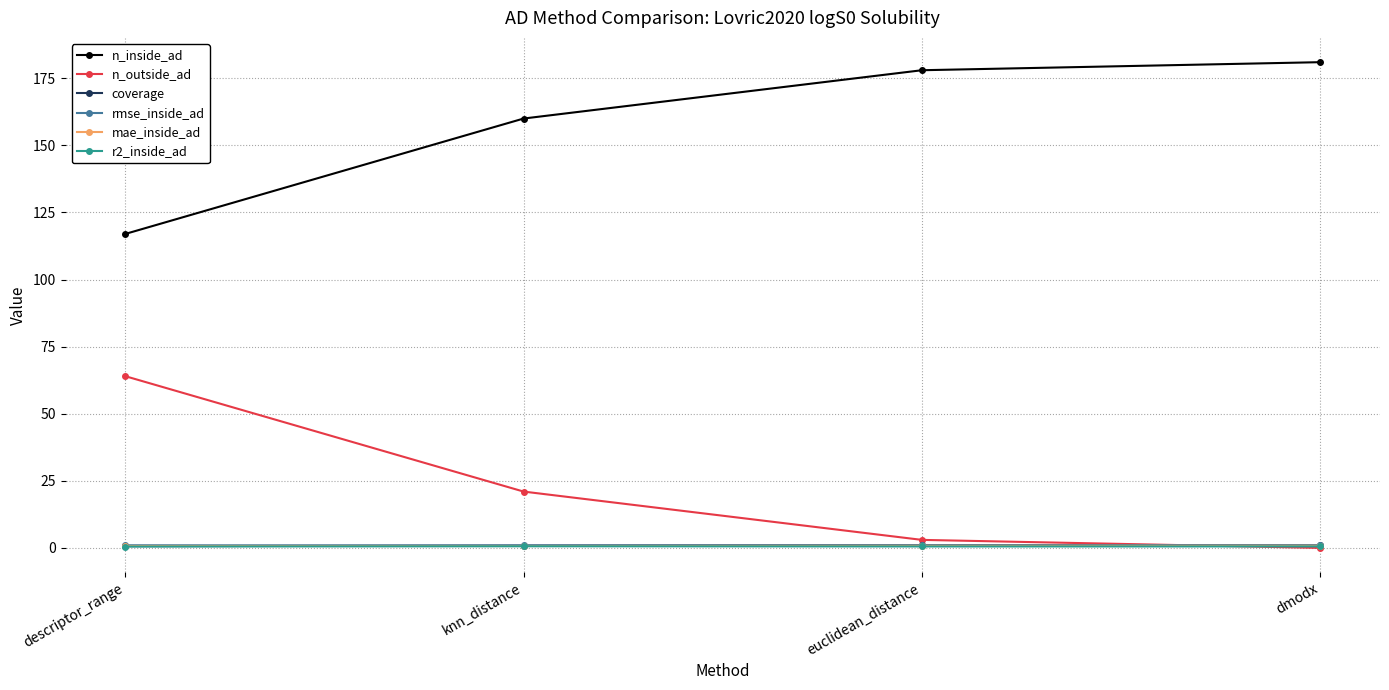

True or false: r2_inside_ad and coverage intersect in this chart.

False